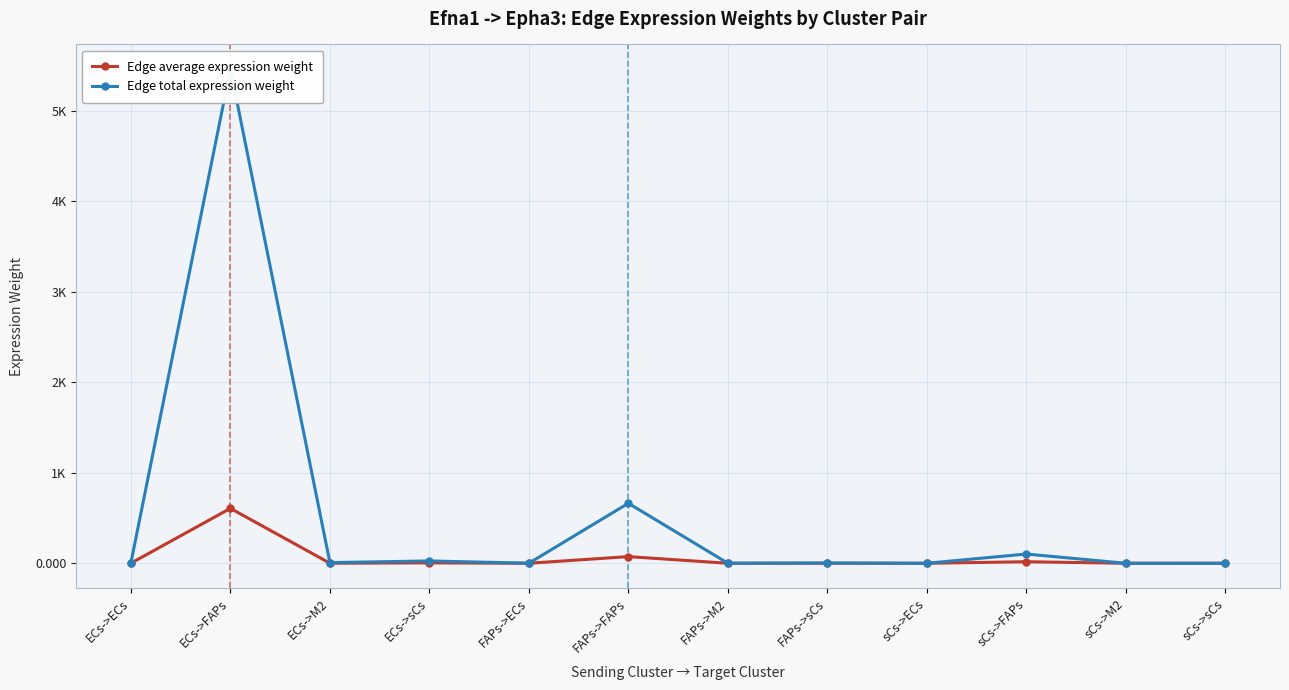

At which category does Edge total expression weight reach its first local valley?

ECs->M2